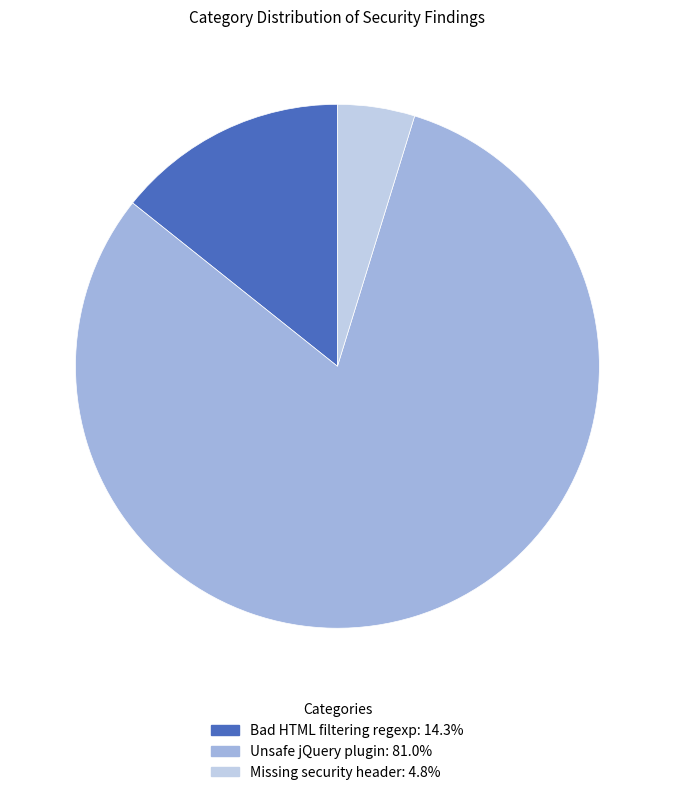

Do Bad HTML filtering regexp and Missing security header together represent more than half of the pie?

No